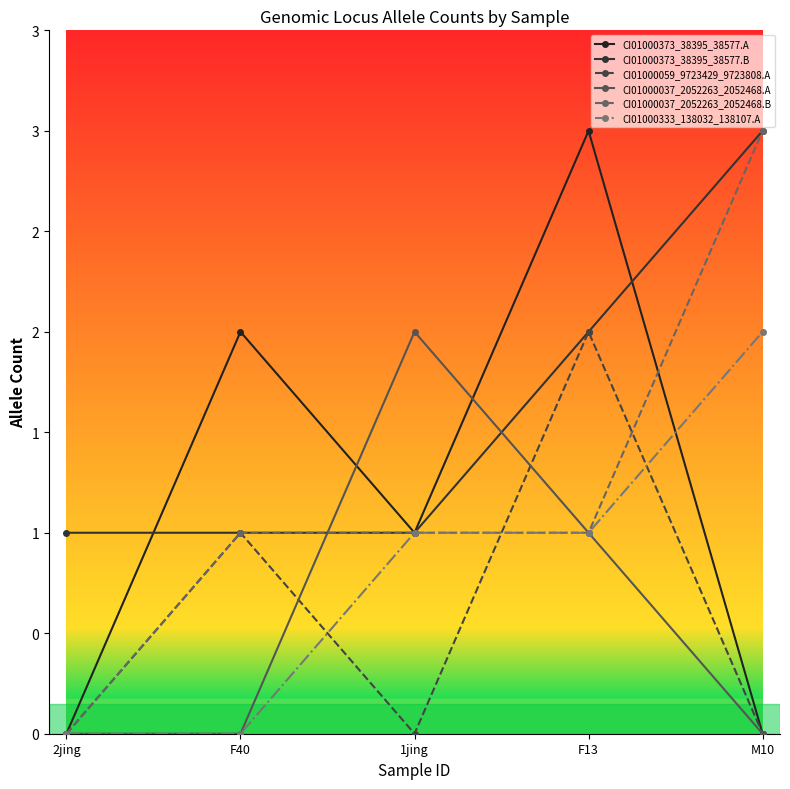

Does the chart have visible grid lines?

No